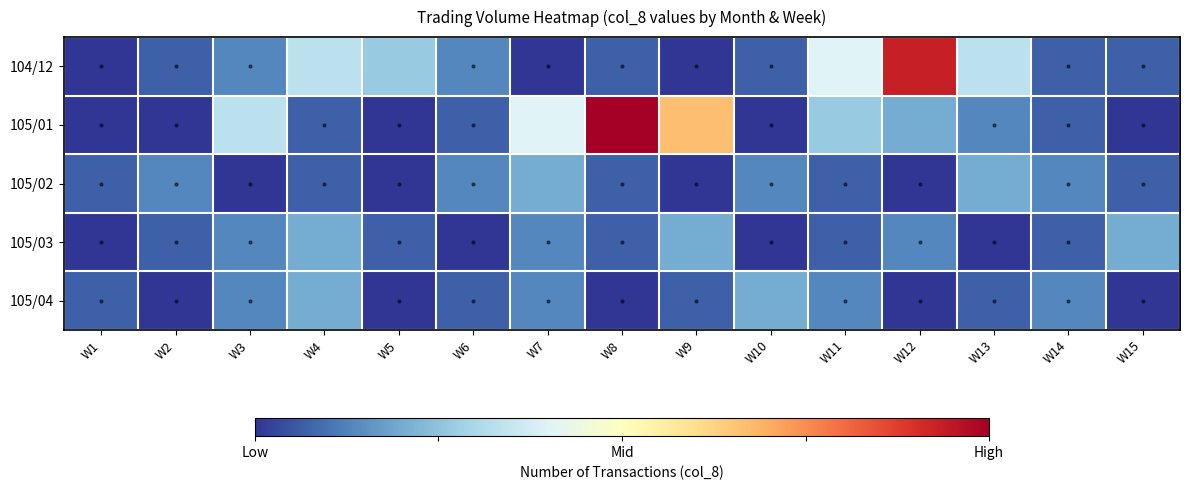

Rank the series at W15 from lowest to highest value.

105/01, 105/04, 104/12, 105/02, 105/03